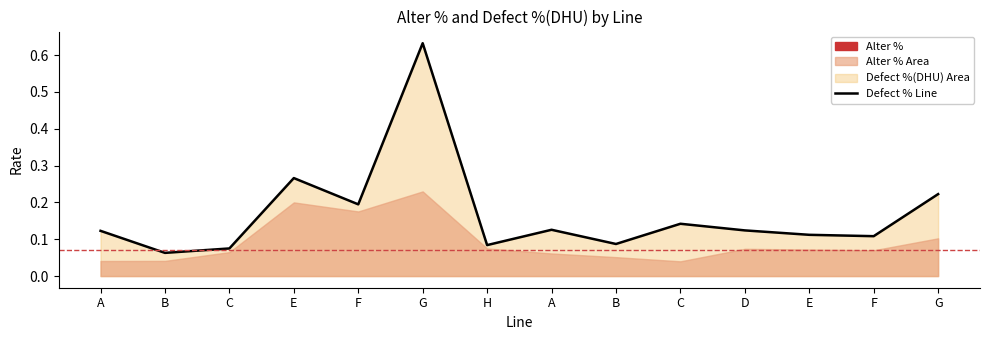

What is the greatest value displayed?

0.6